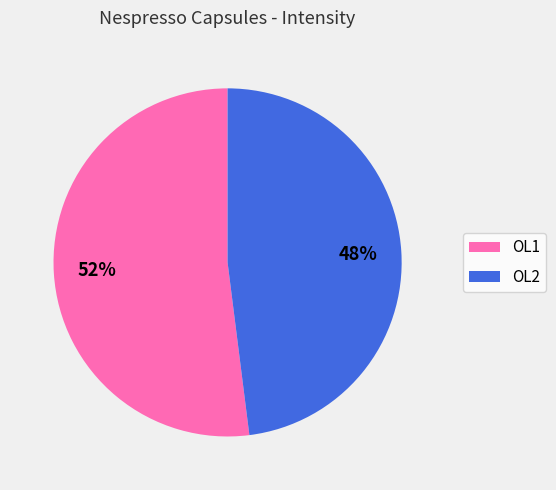

Which category has the biggest portion of the pie?

OL1